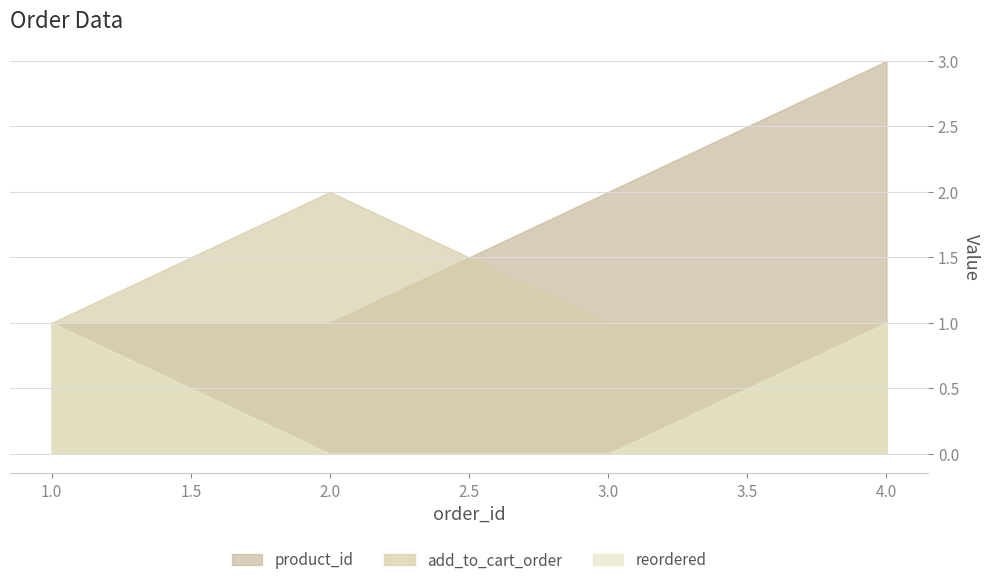

How many lines are shown in the chart?

3